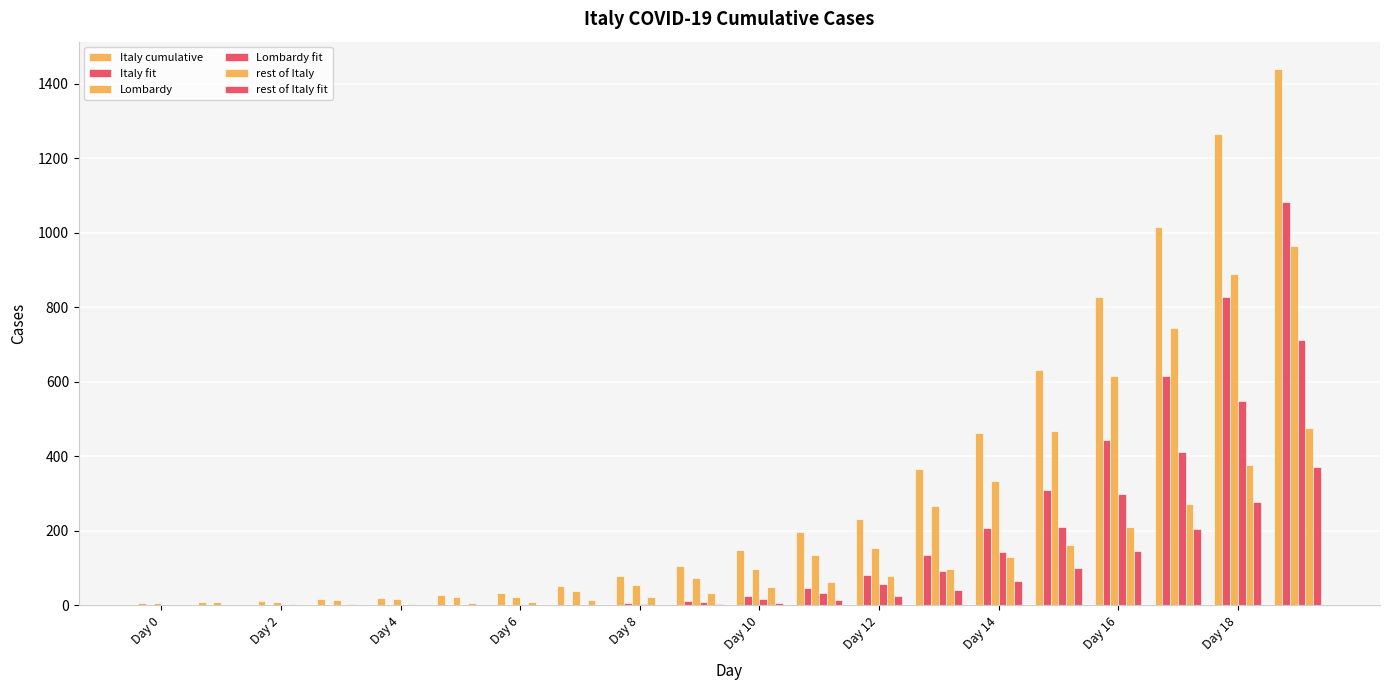

Which category has the lowest value in the Italy cumulative series?

Day 0